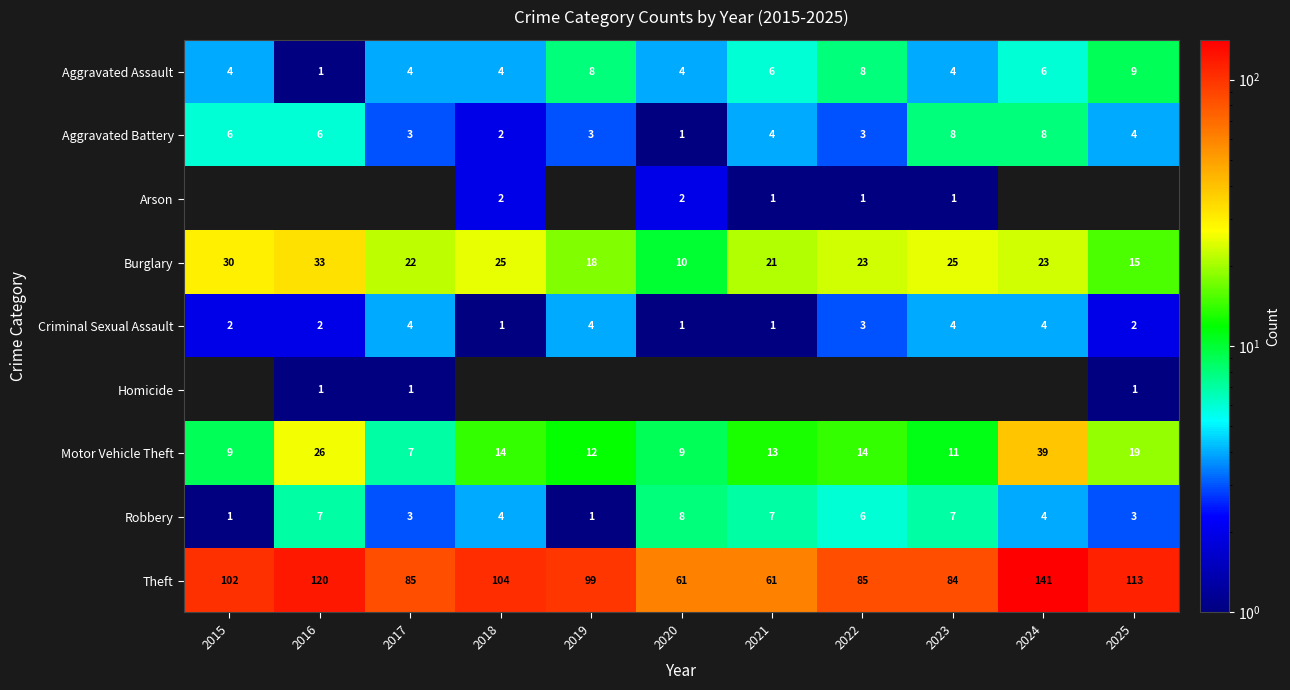

Is the value of Burglary at 2017 greater than the value of Aggravated Assault at 2025?

Yes